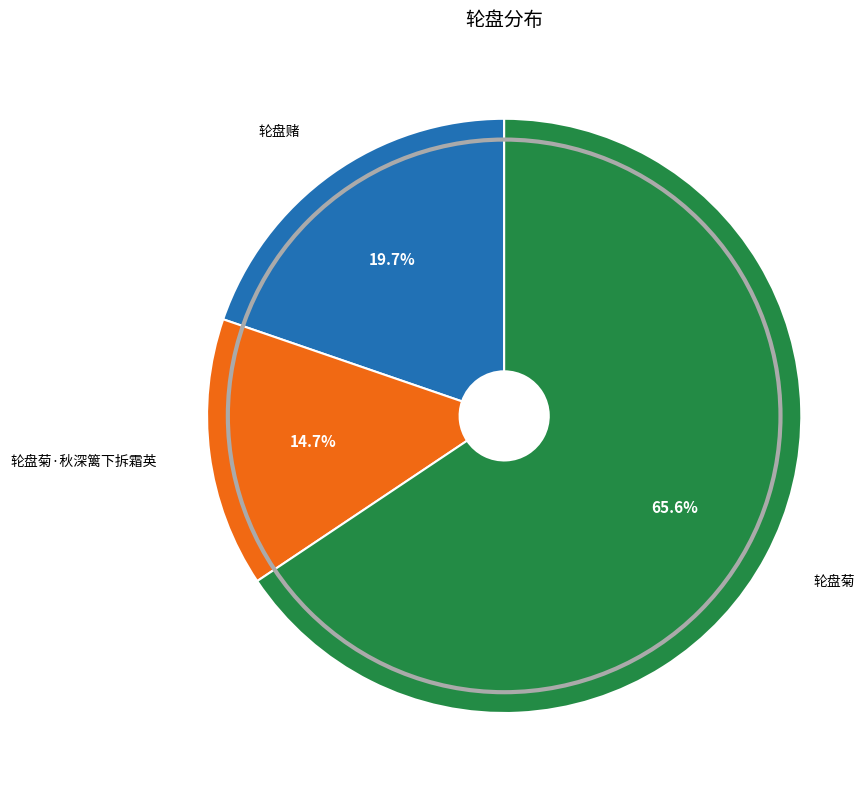

Is there any slice that represents more than half of the pie?

Yes